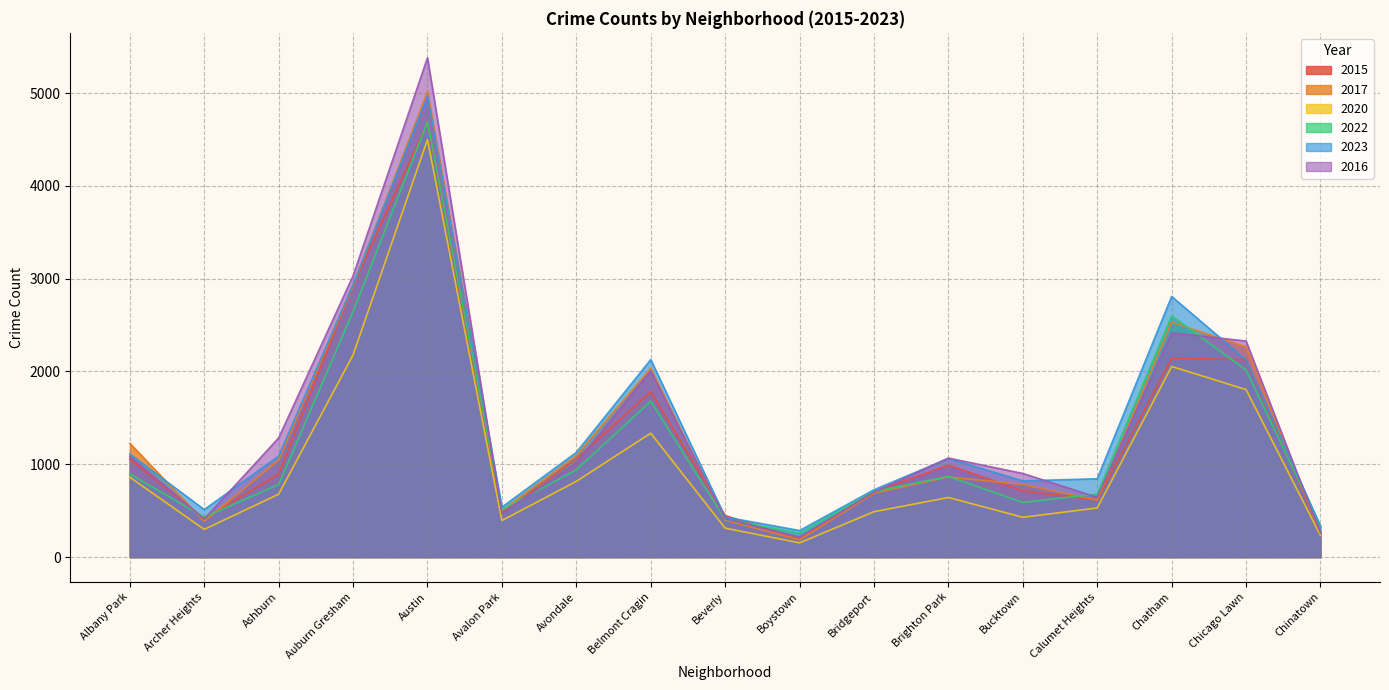

Which series has the largest total across all categories?

2023